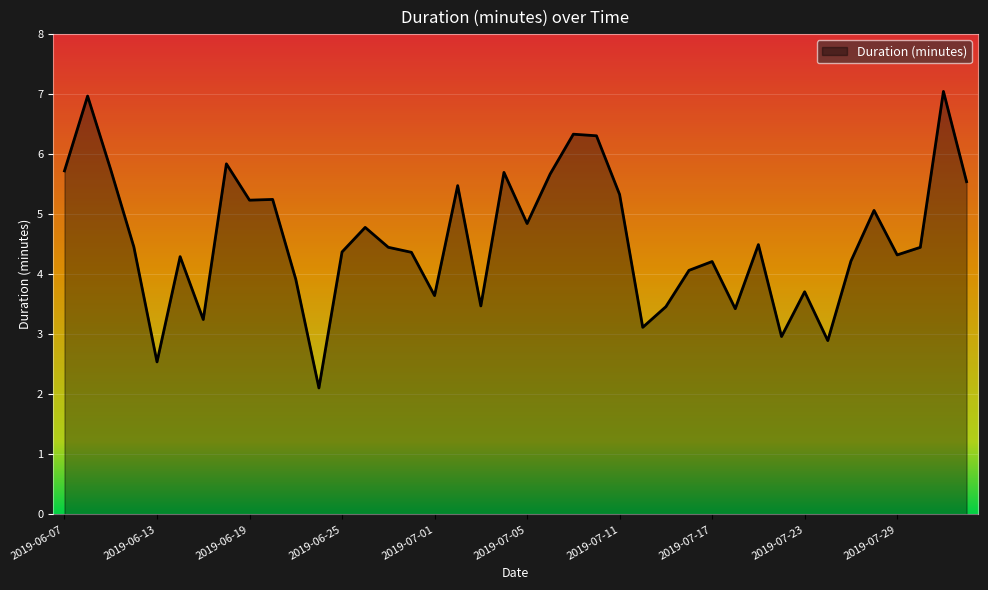

What is the difference between the maximum and minimum values?

4.9